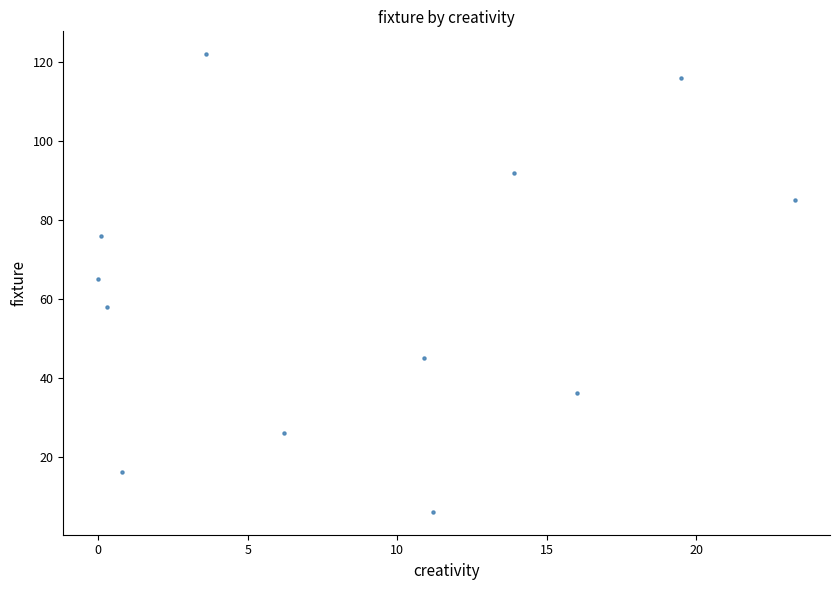

What is the range of Y values (max minus min)?

116